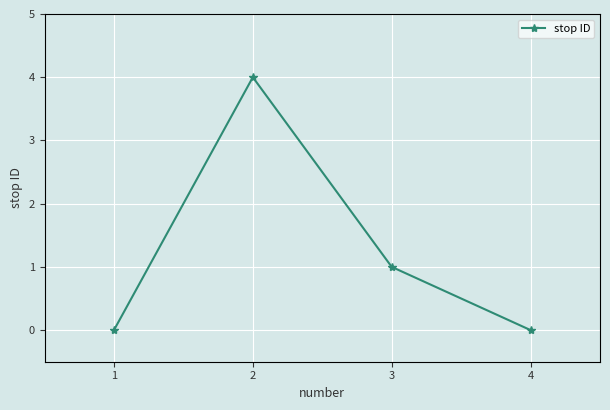

How many distinct data groups are displayed?

1